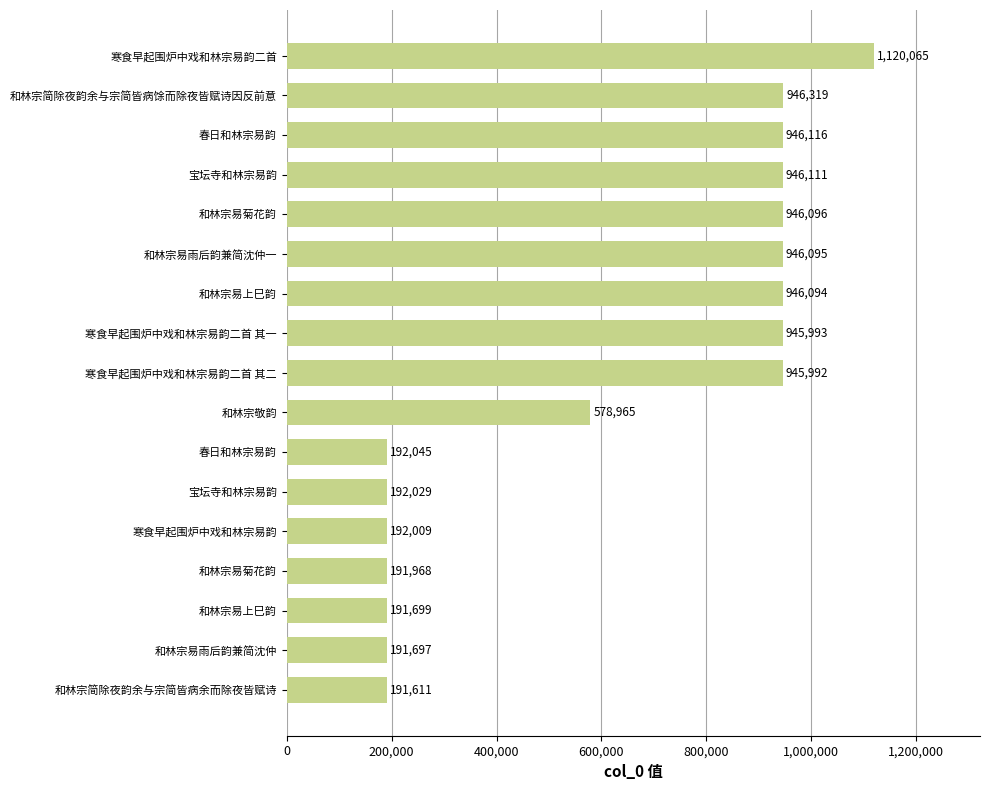

Count the number of data series in this chart.

1